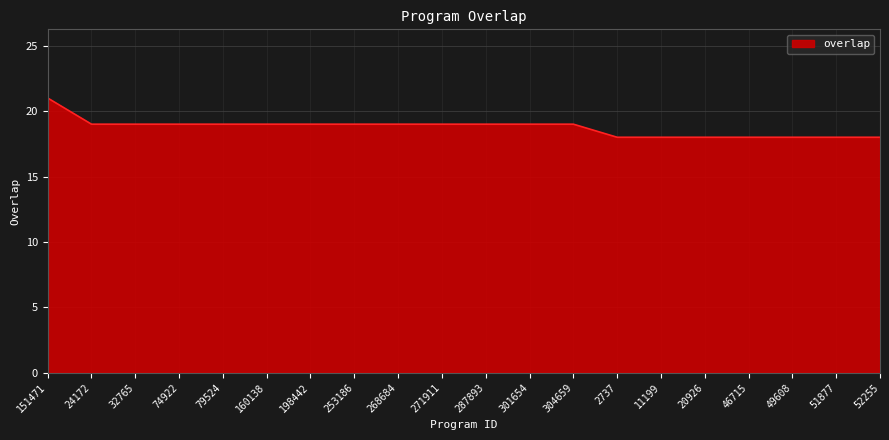

Read the value at 160138.

19